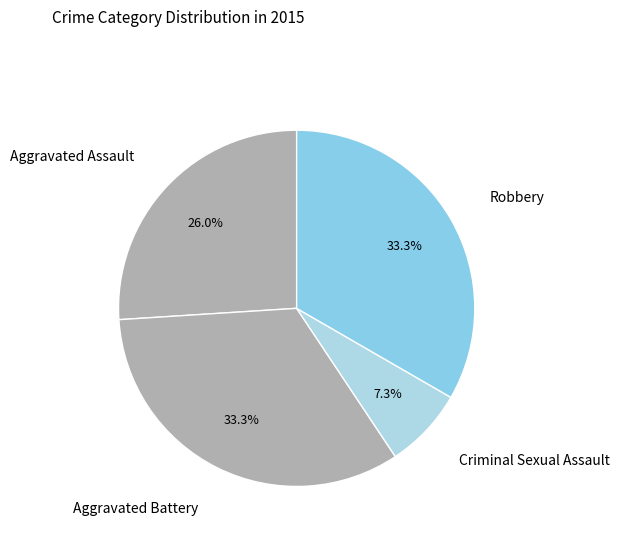

Which slice is the smallest?

Criminal Sexual Assault